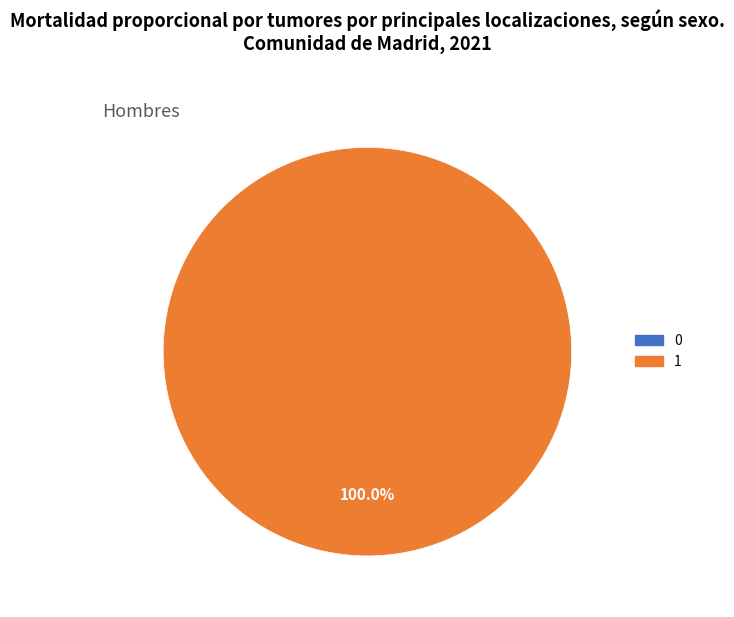

The 0 slice represents 1% of the pie. True or false?

False